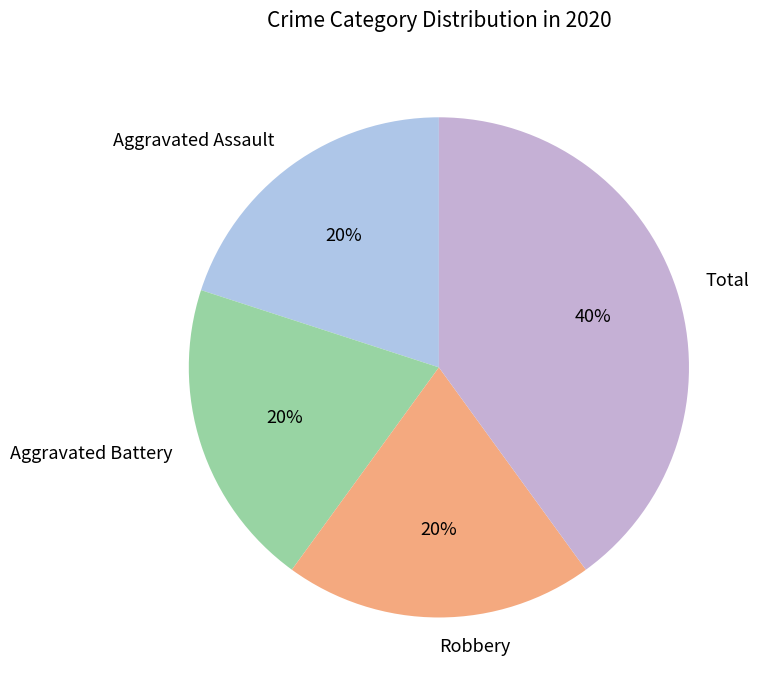

To the nearest percent, what is the average slice percentage?

25%